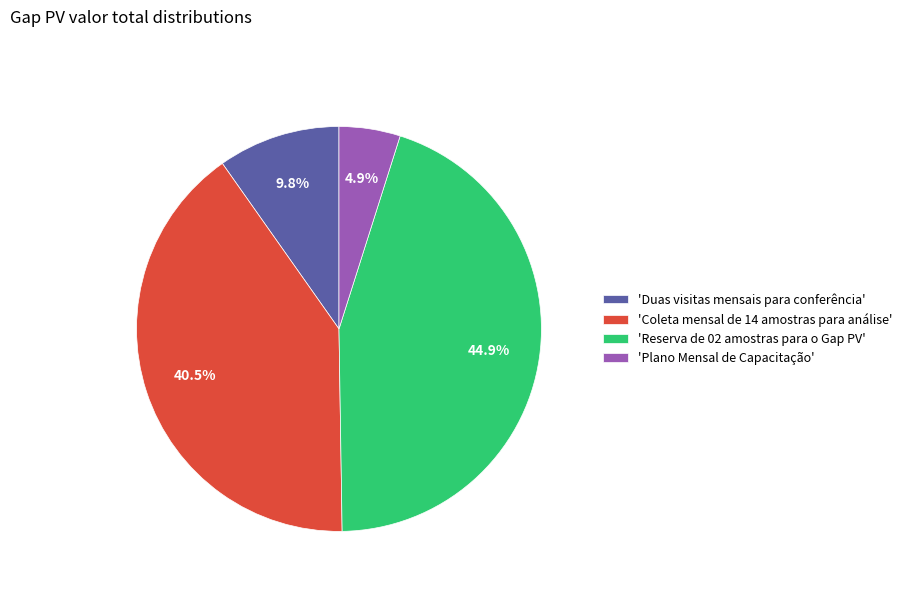

Which has a higher value, 'Duas visitas mensais para conferência' or 'Reserva de 02 amostras para o Gap PV'?

'Reserva de 02 amostras para o Gap PV'